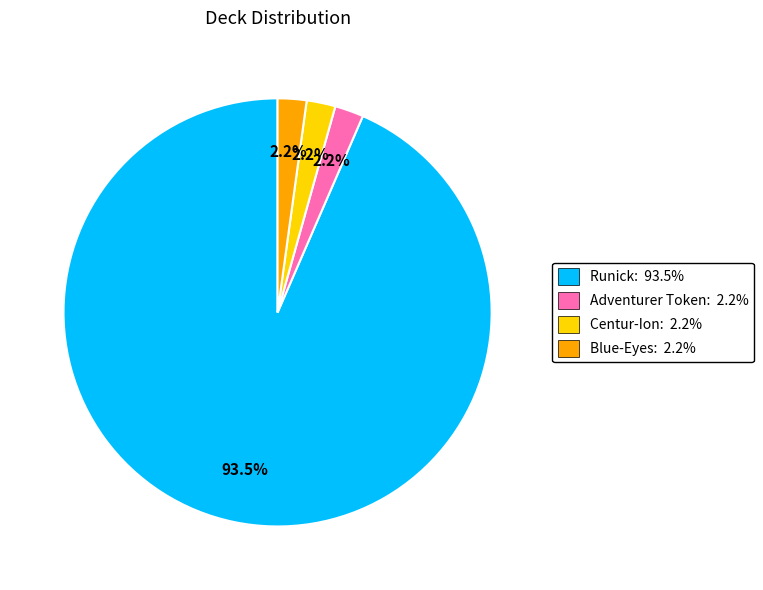

To the nearest percent, what portion does Centur-Ion represent?

2%